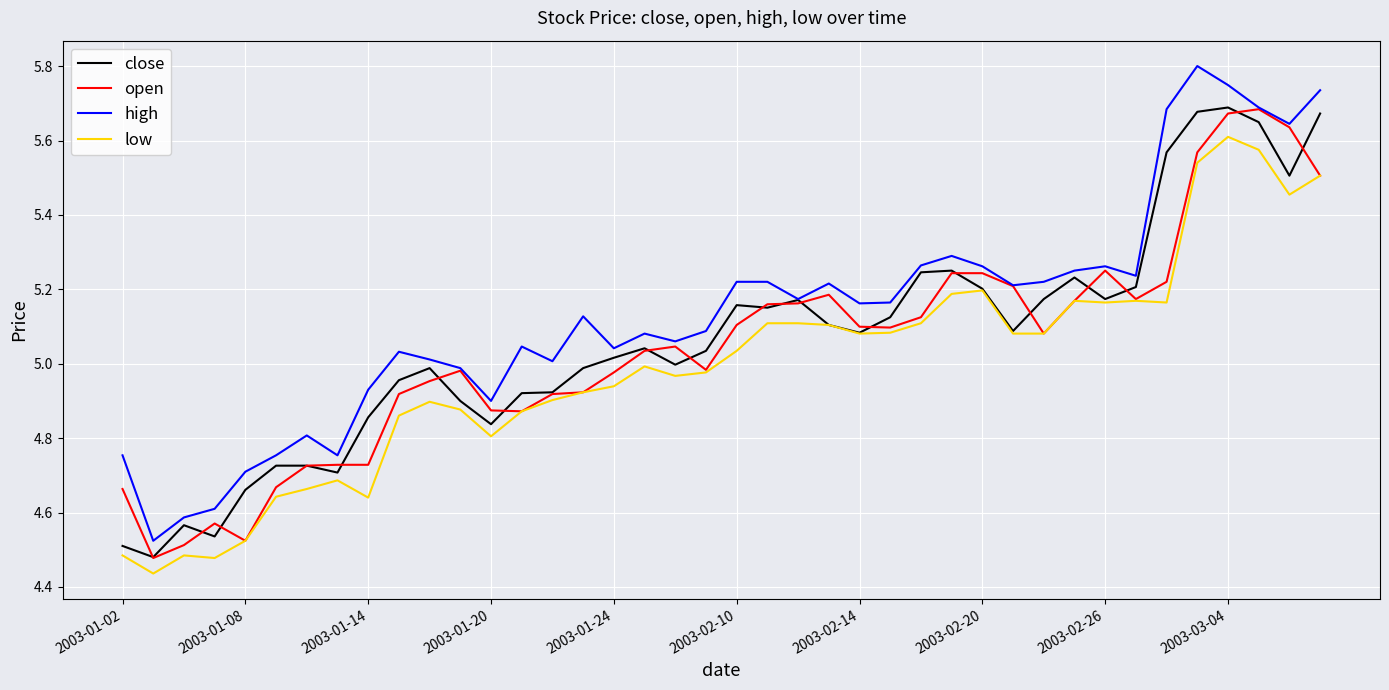

Which series has the largest total across all categories?

high